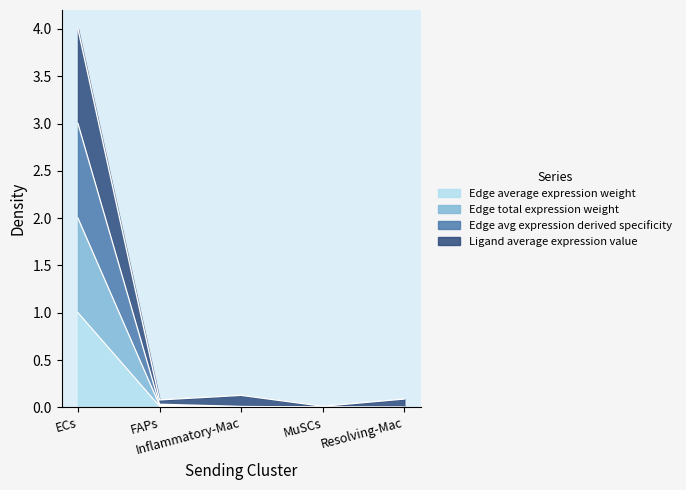

What are all the series names shown in the legend?

Edge average expression weight, Edge total expression weight, Edge avg expression derived specificity, Ligand average expression value